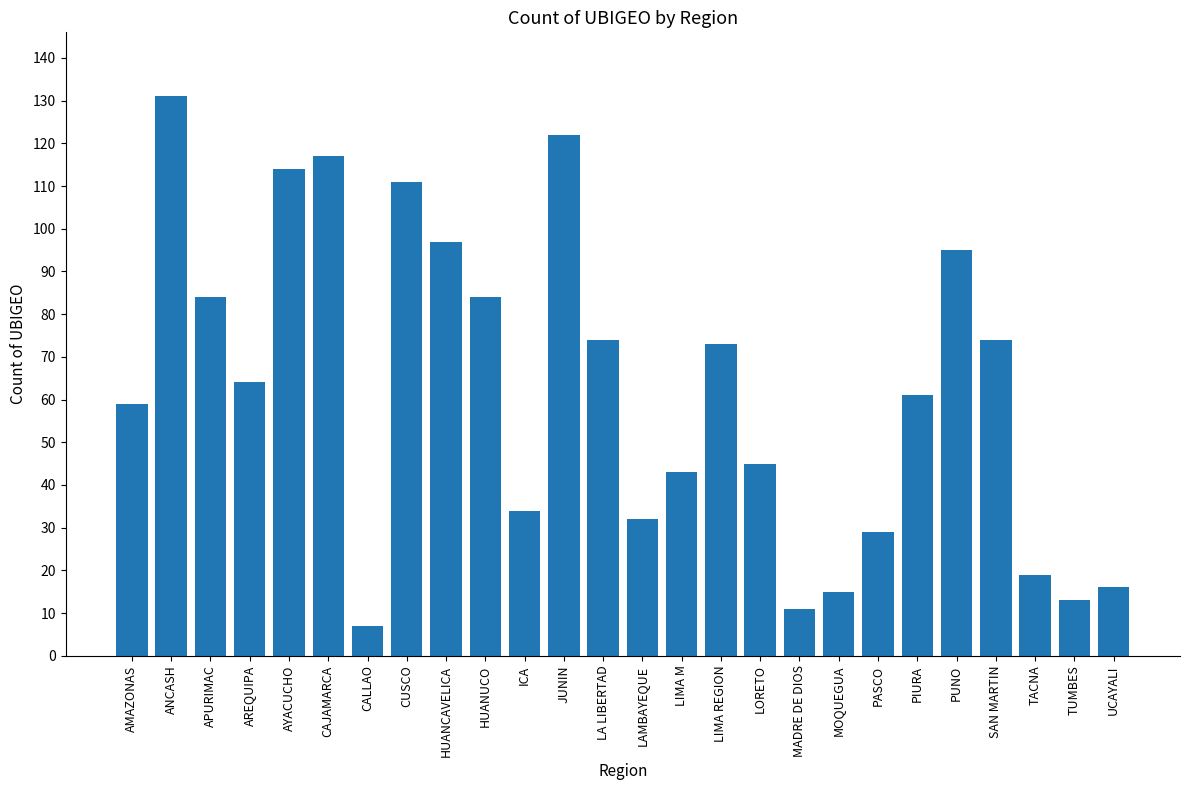

Is it true that the value at CUSCO is 111?

True